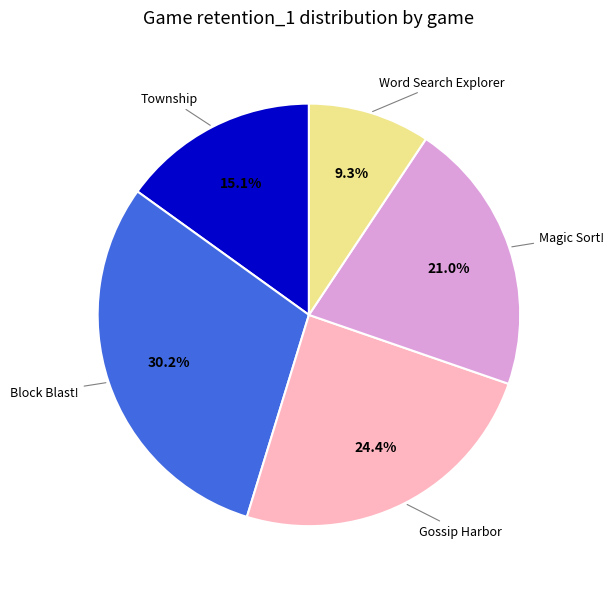

Do Word Search Explorer and Magic Sort! together represent more than half of the pie?

No